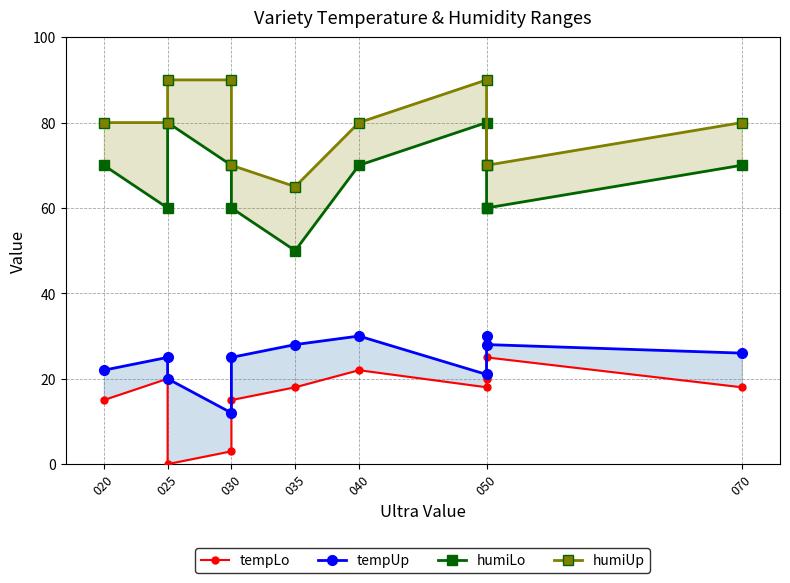

What is the maximum value for humiLo?

80